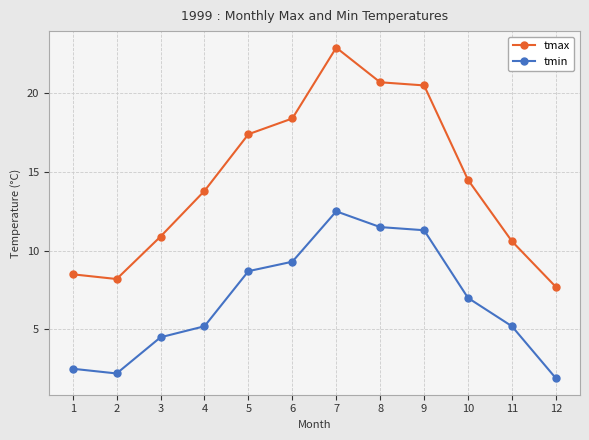

Which series has the largest total across all categories?

tmax